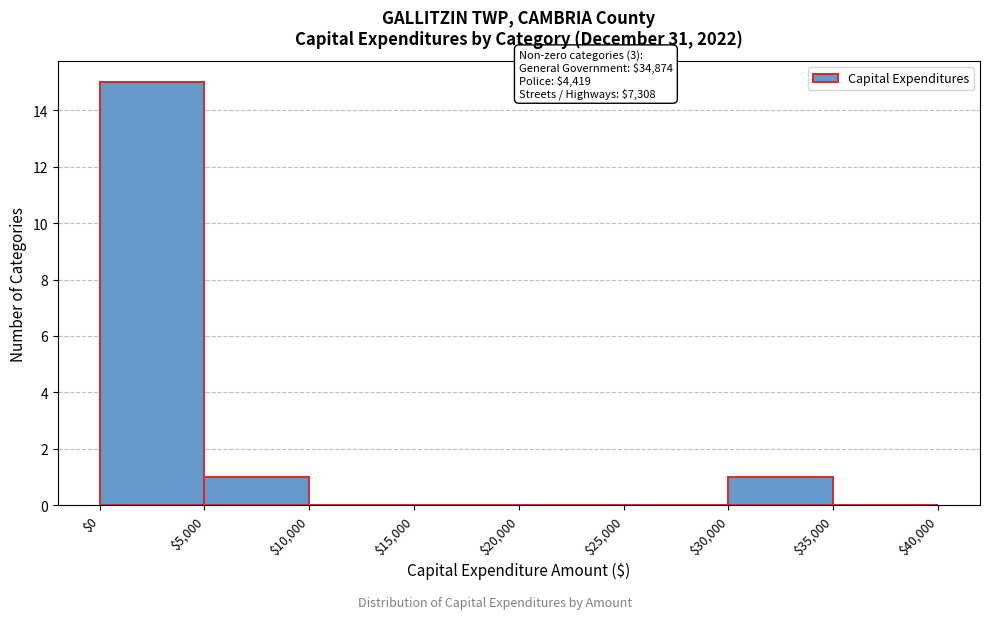

Over which range of the x-axis is the bar tallest?

$0 to $5,000